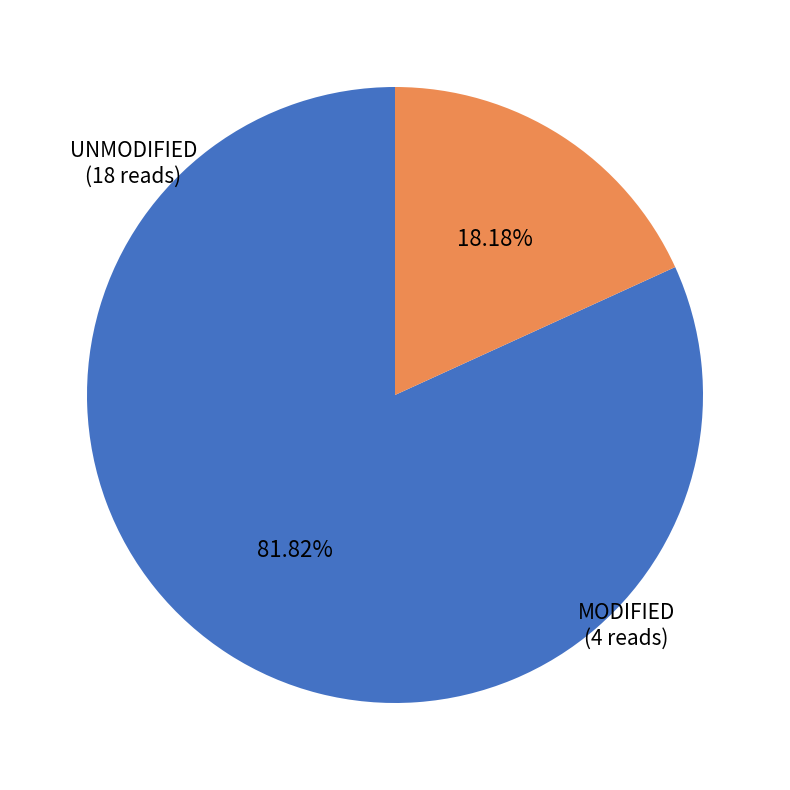

Which category has the smallest portion of the pie?

MODIFIED